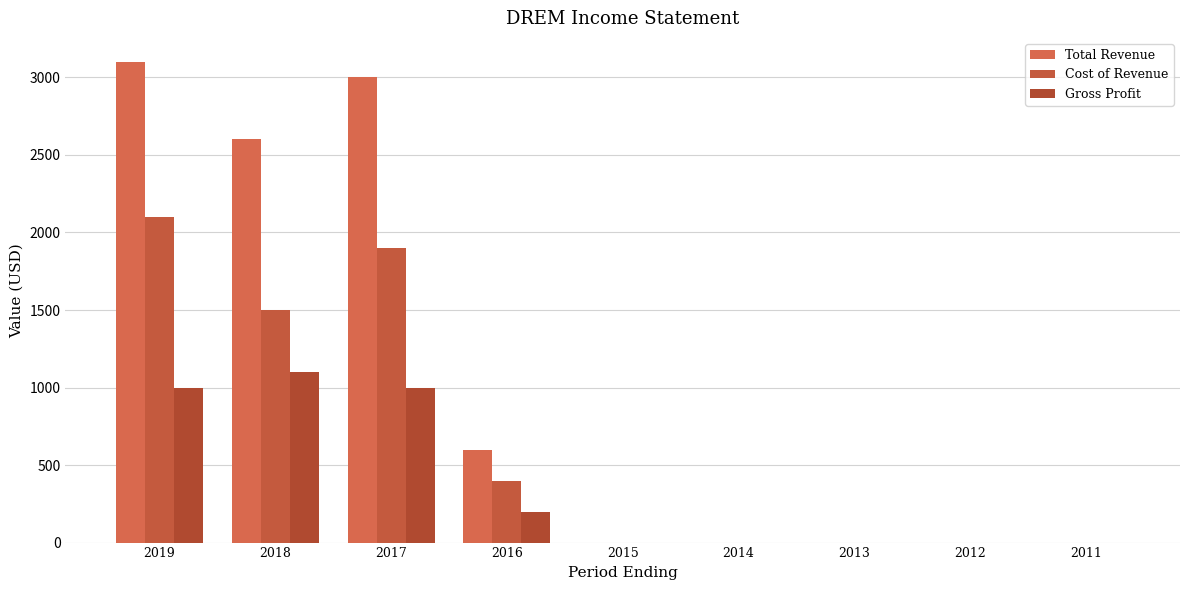

Which has a higher value, 2018 or 2013?

2018